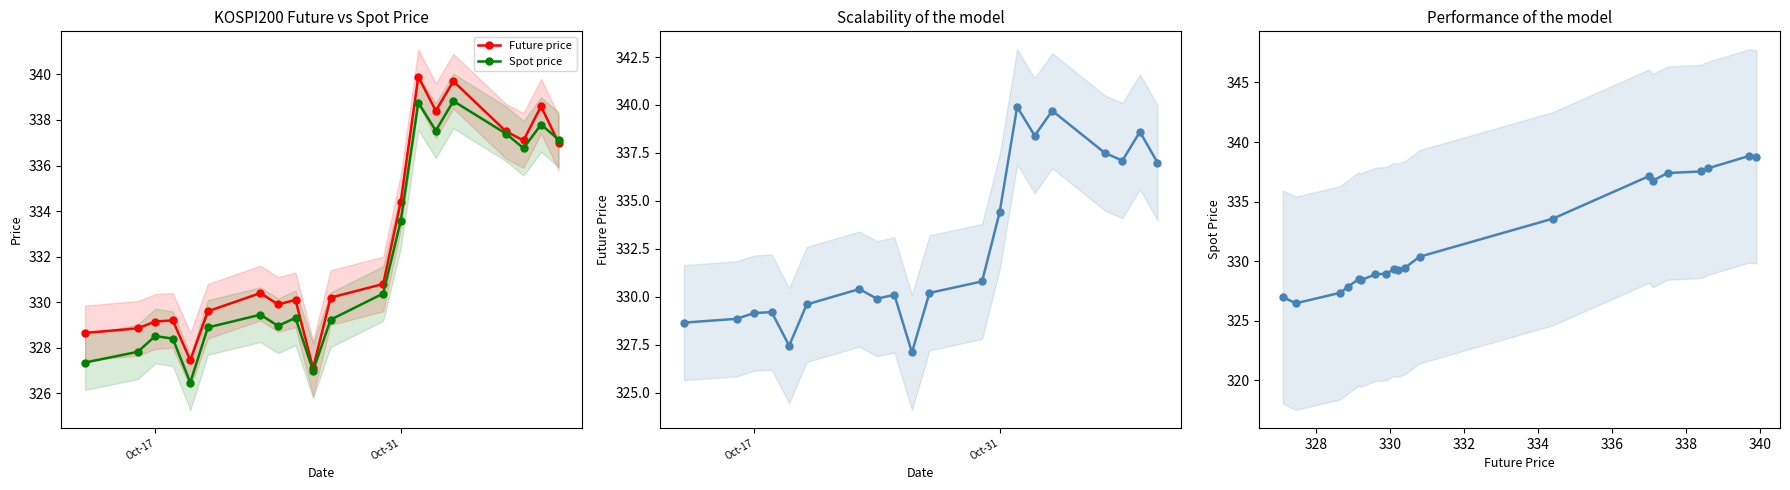

Which series ends up on top after the final intersection of Spot price and Future price?

Spot price